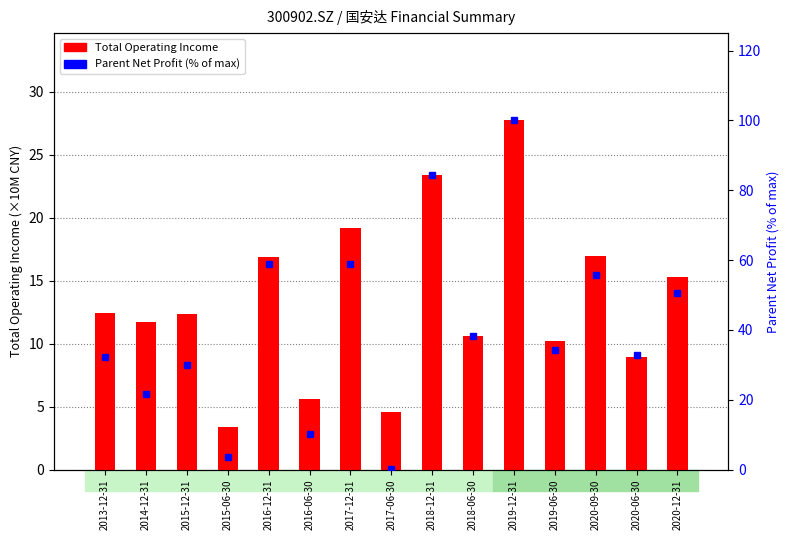

What is the value of the Total Operating Income (×10M) bar at the 9th from the left?

23.4